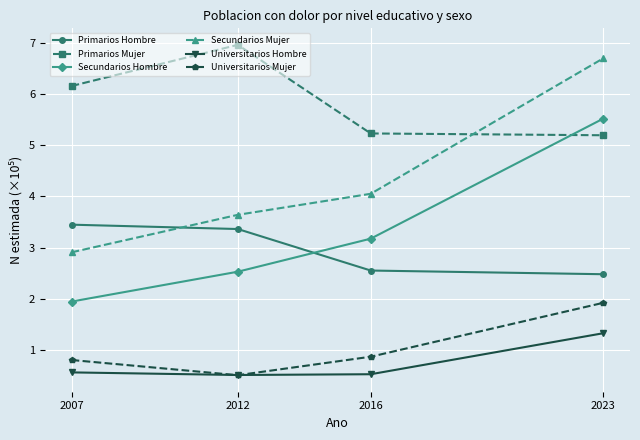

Which label corresponds to the largest value in the chart?

2012